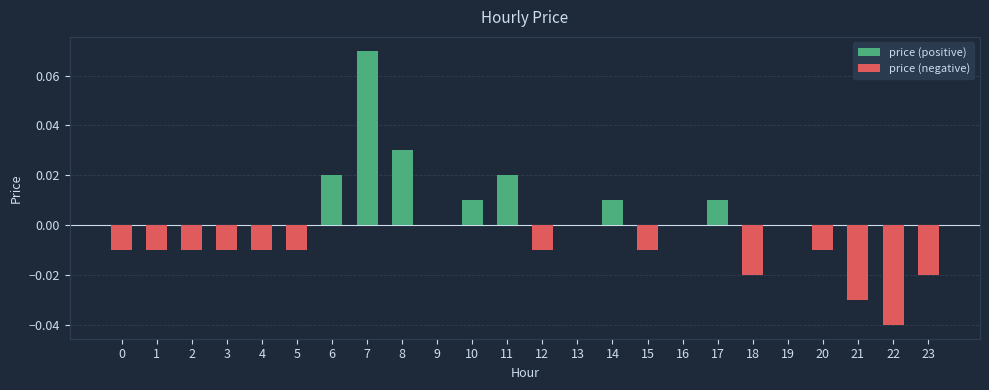

Does the chart contain stacked bars?

No